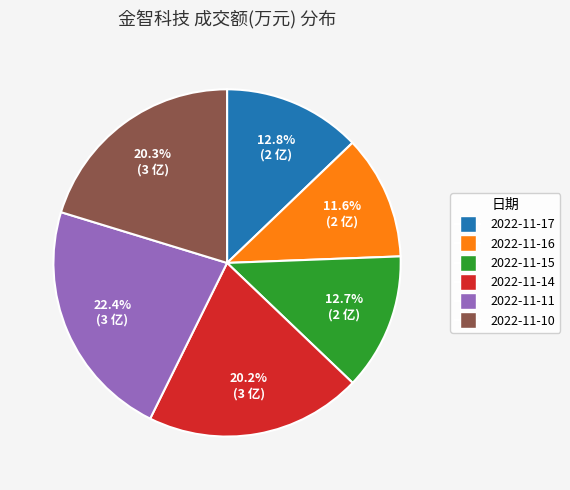

To the nearest percent, what portion does 2022-11-17 represent?

13%